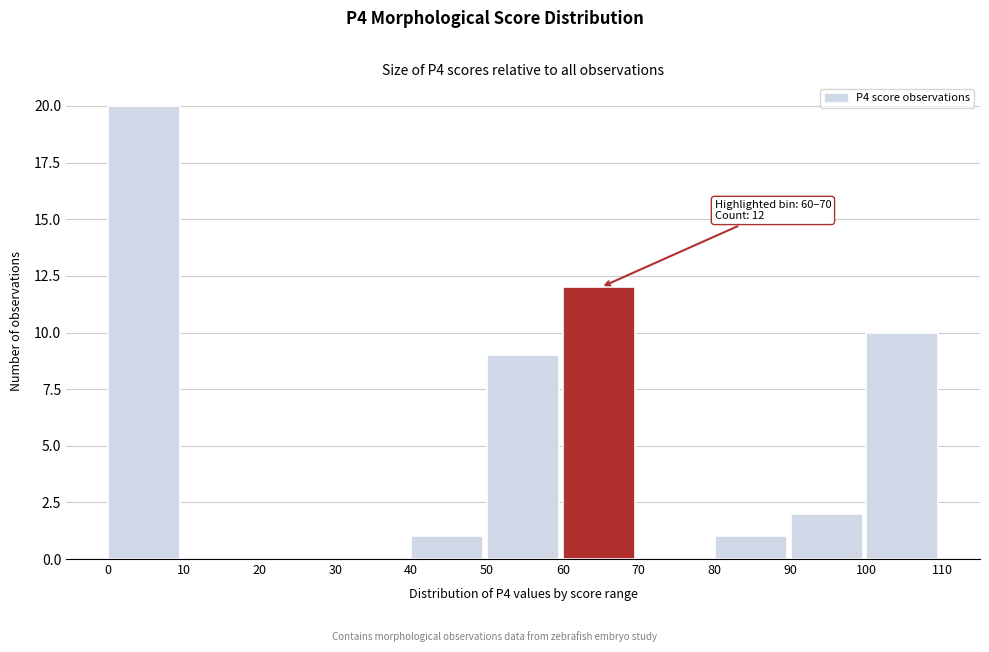

Over which range of the x-axis is the bar tallest?

0 to 10